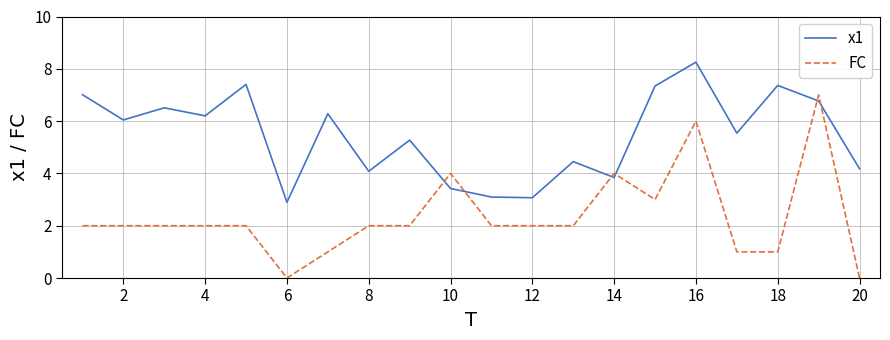

True or false: FC has more than 2 points higher than both neighbors.

True